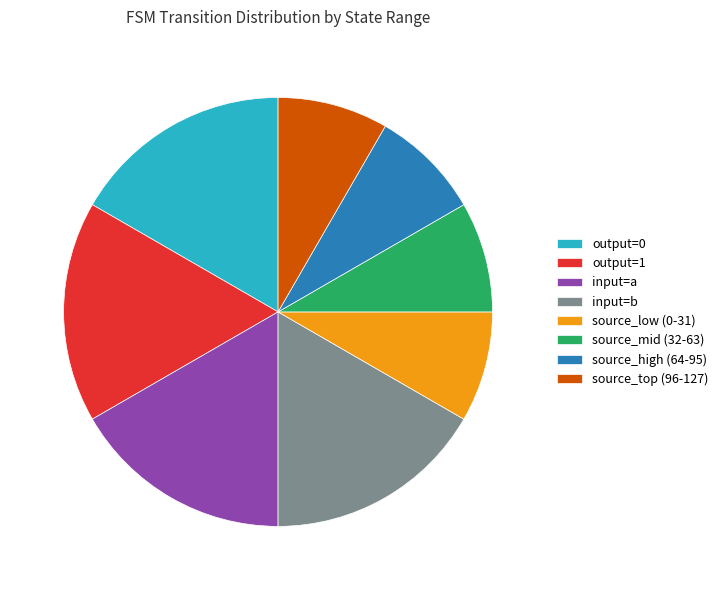

Which has a higher value, output=1 or source_top (96-127)?

output=1